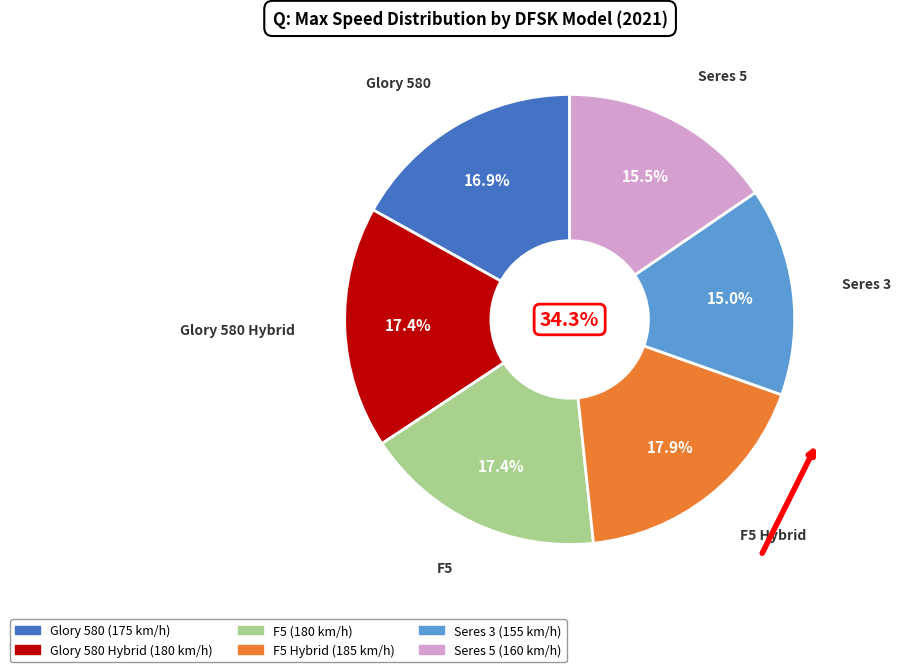

Count the number of slices in the pie.

6